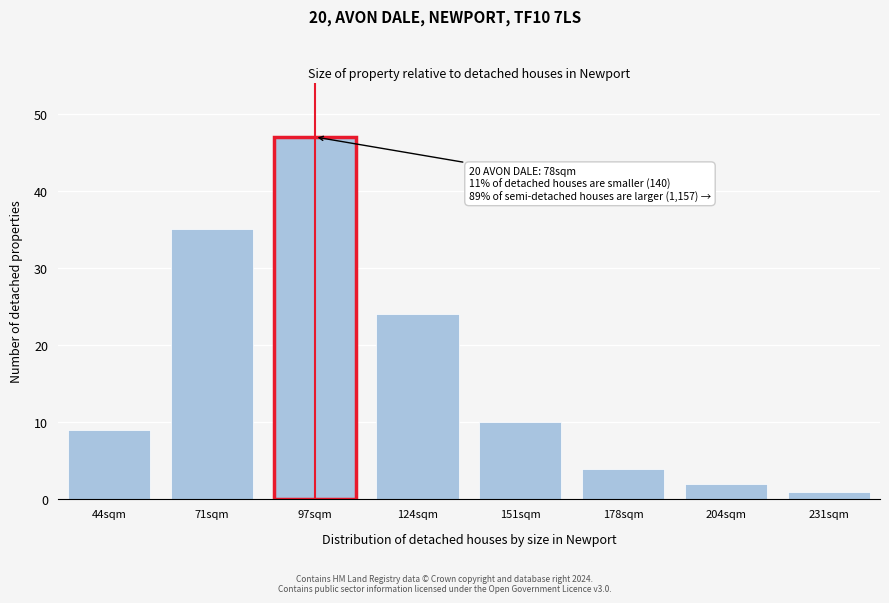

Reading right to left, what are all the values shown in this chart?

231sqm=1	204sqm=2	178sqm=4	151sqm=10	124sqm=24	97sqm=47	71sqm=35	44sqm=9